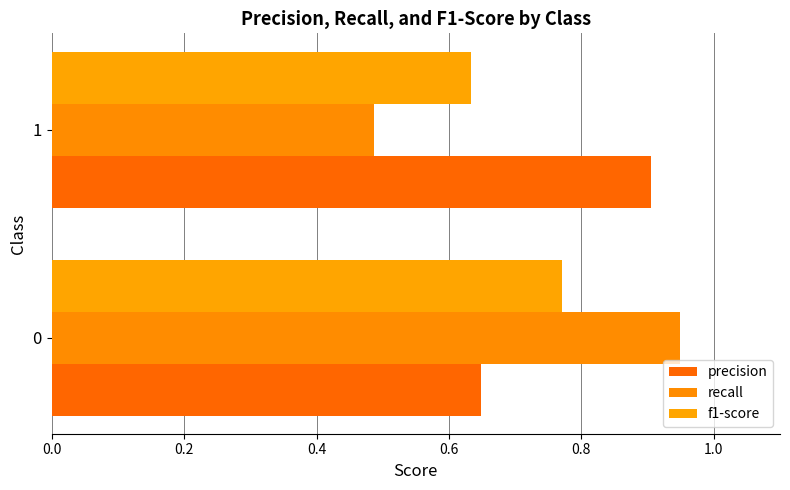

What is the value of the precision bar at the 2nd from the left?

0.9